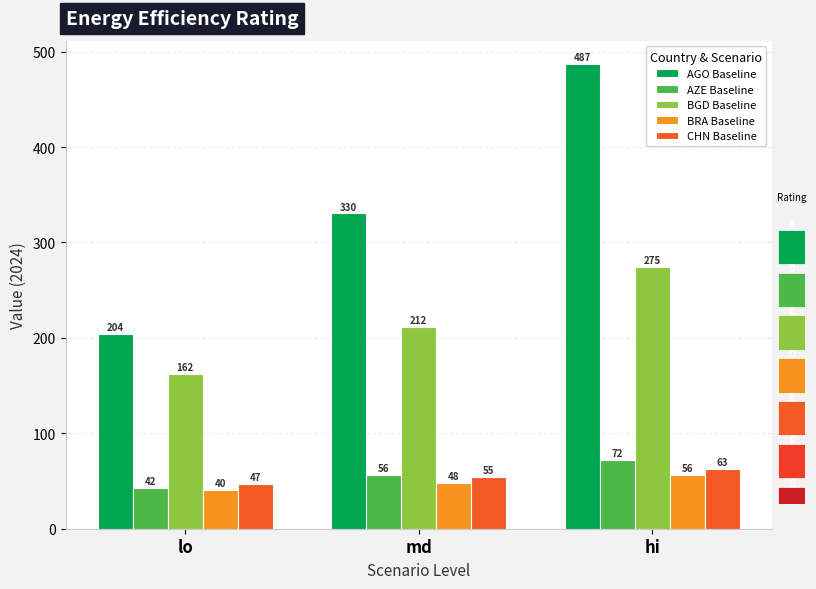

Which series has the largest range (max minus min)?

AGO Baseline